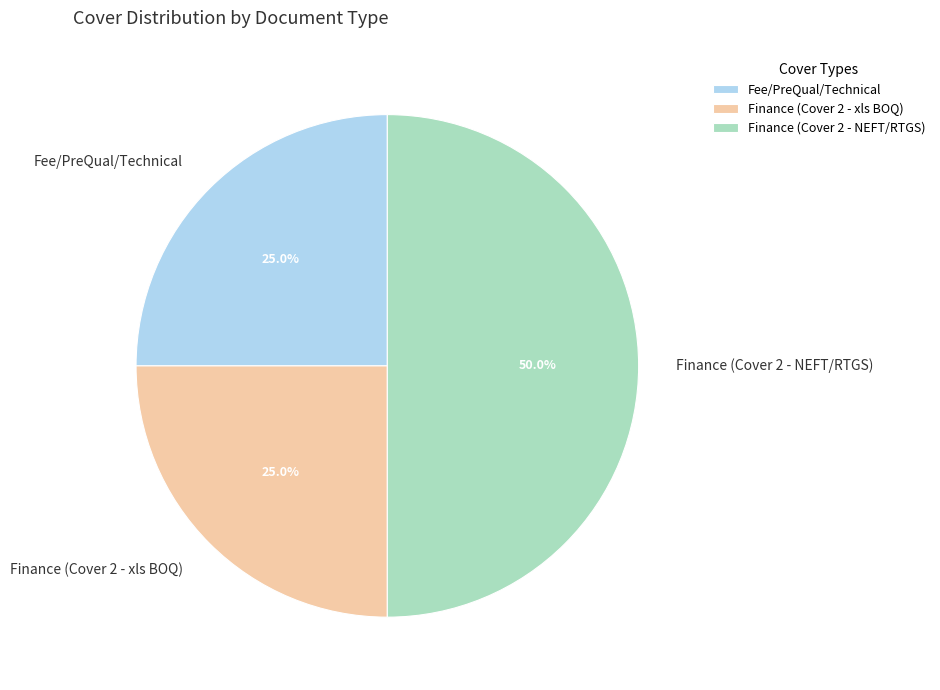

To the nearest percent, what is the difference between the largest and smallest slice percentages?

25%